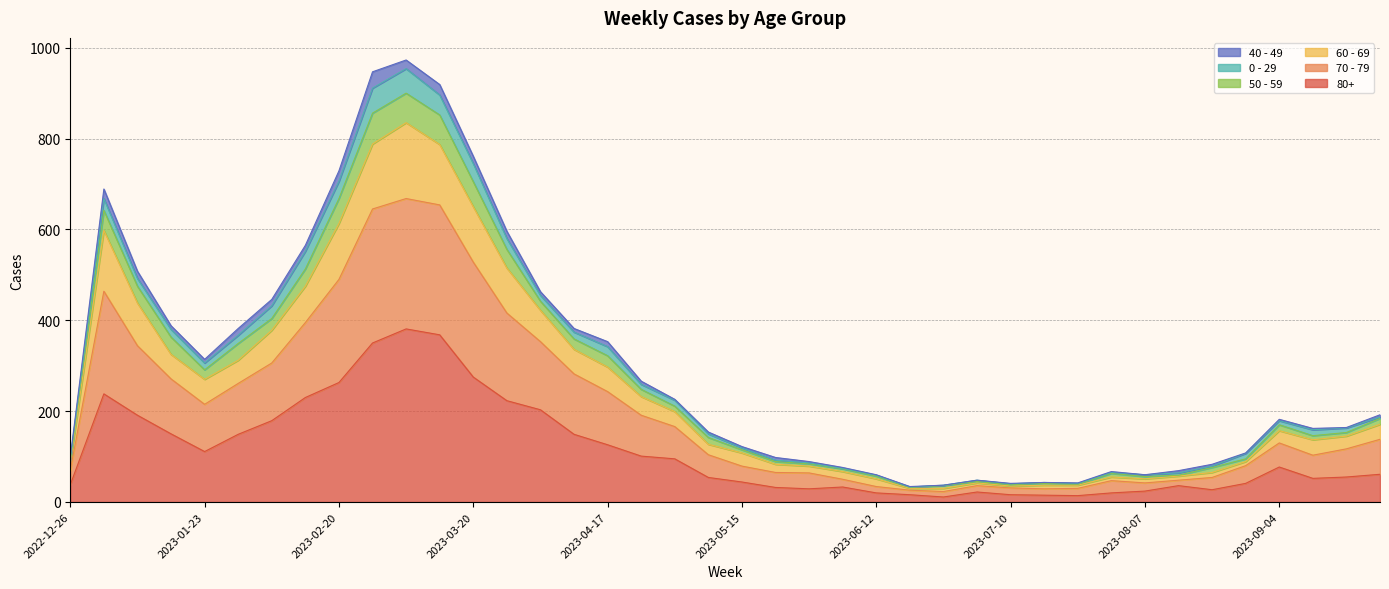

How many lines are shown in the chart?

6